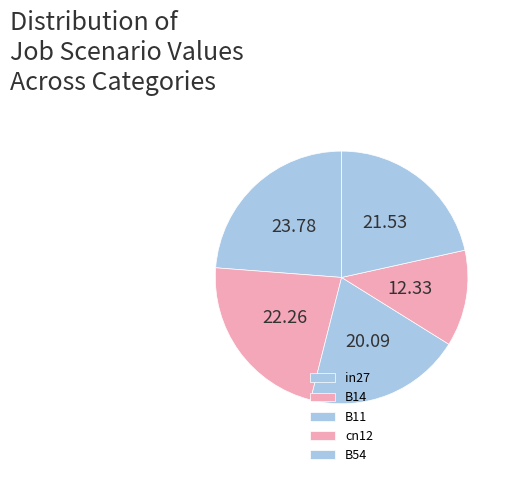

To the nearest percent, what is the combined percentage of B14 and B11?

42%